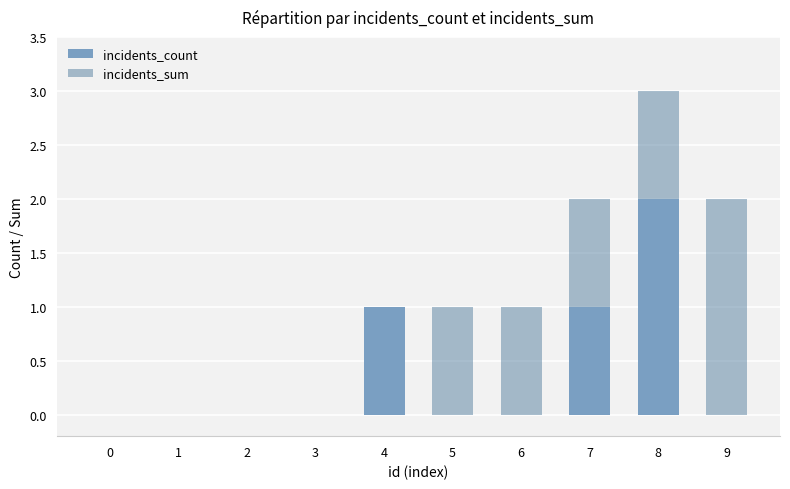

How many series are shown in this chart?

2